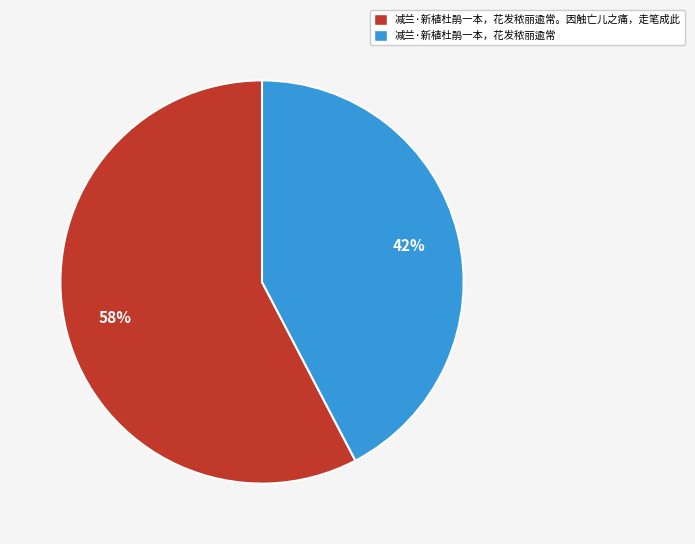

To the nearest percent, what is the average slice percentage?

50%